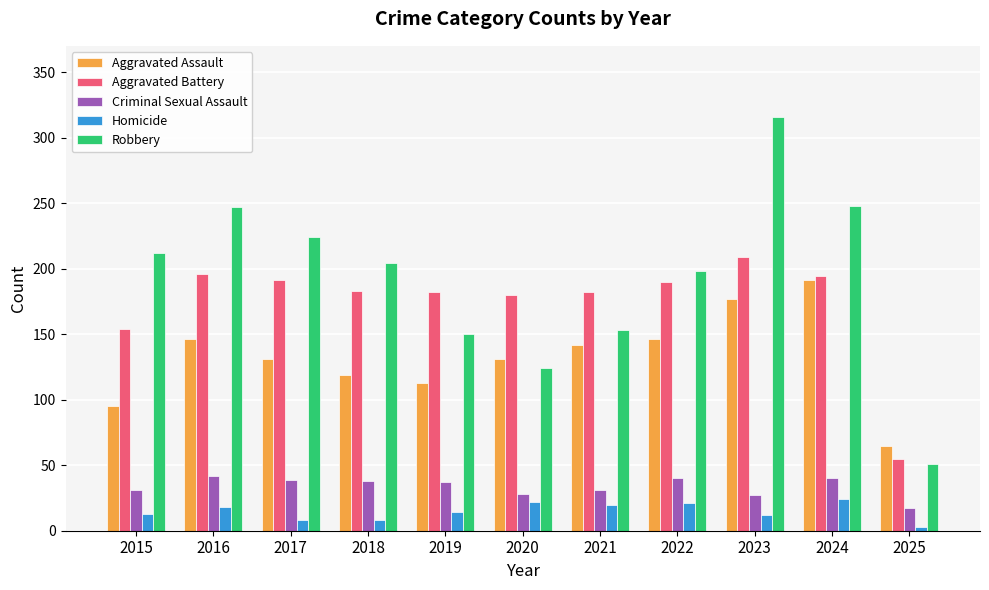

Does the chart contain any negative values?

No